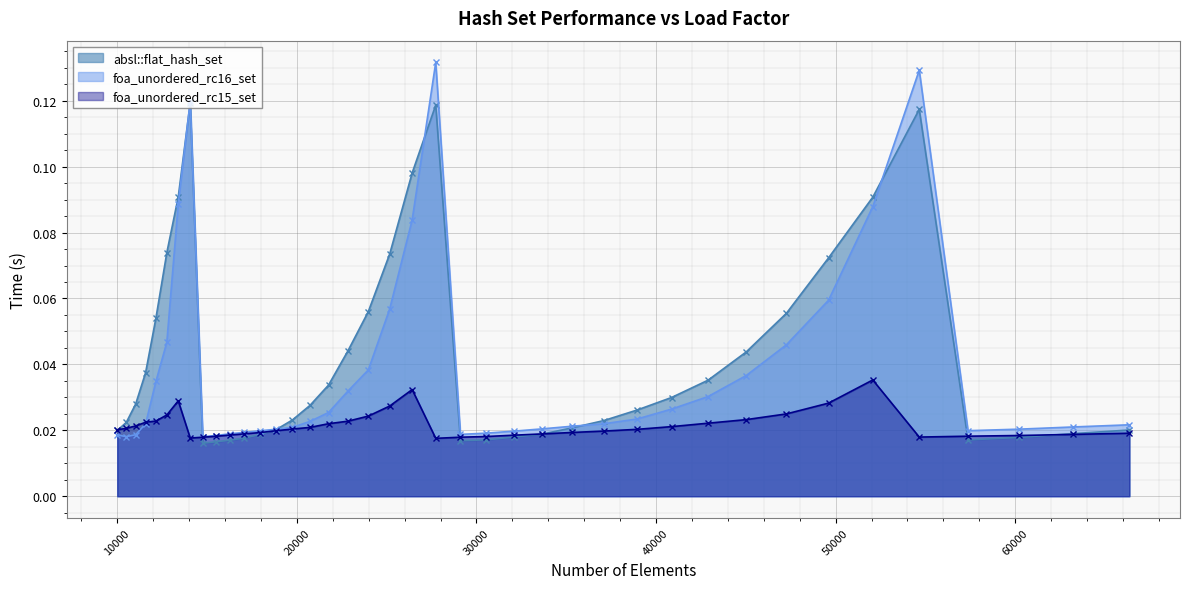

At which category is the sum across all series the highest?

27733